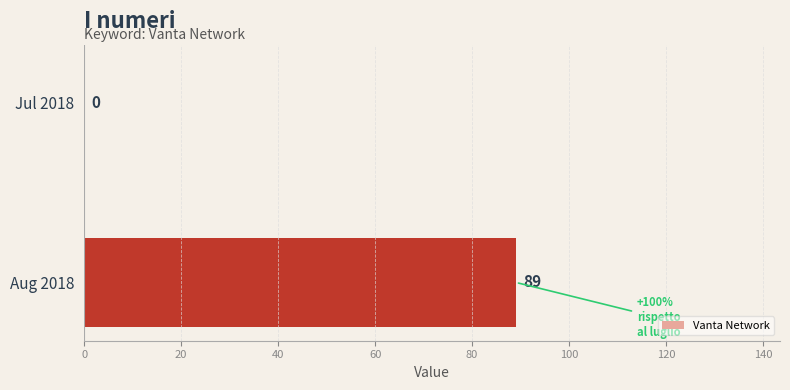

What is the sum of the values at Aug 2018 and Jul 2018?

89